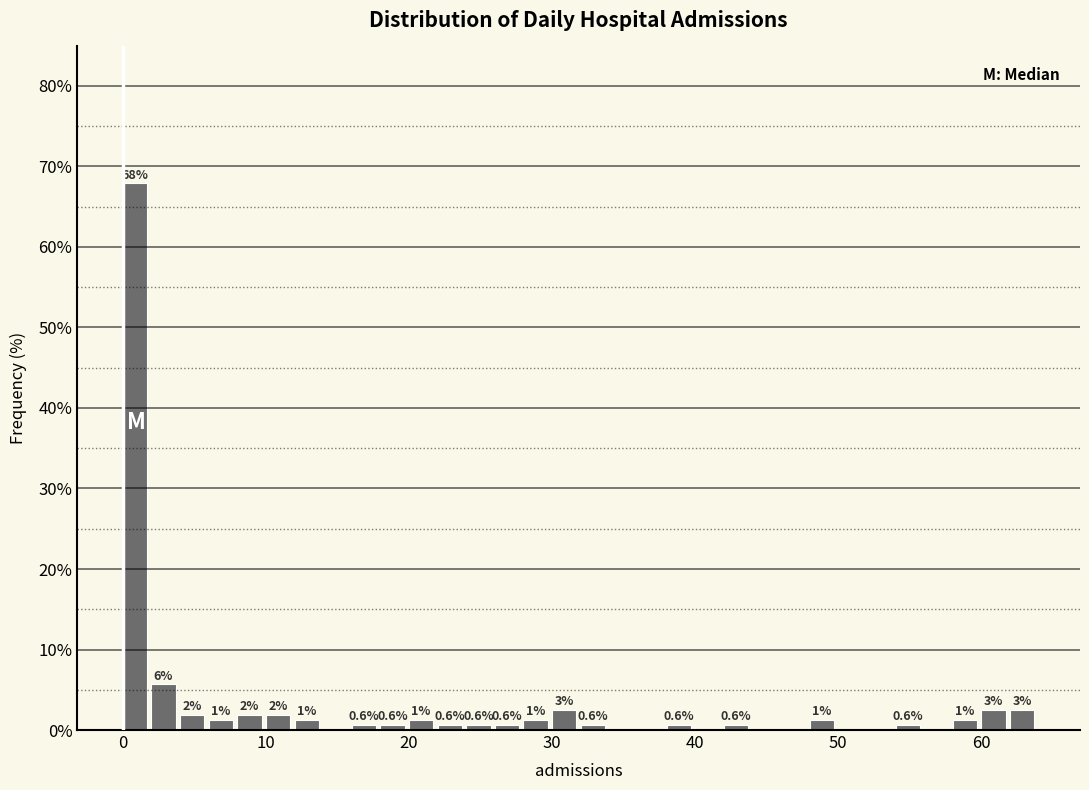

Read against the x-axis, roughly where is the centre of the tallest bar?

1